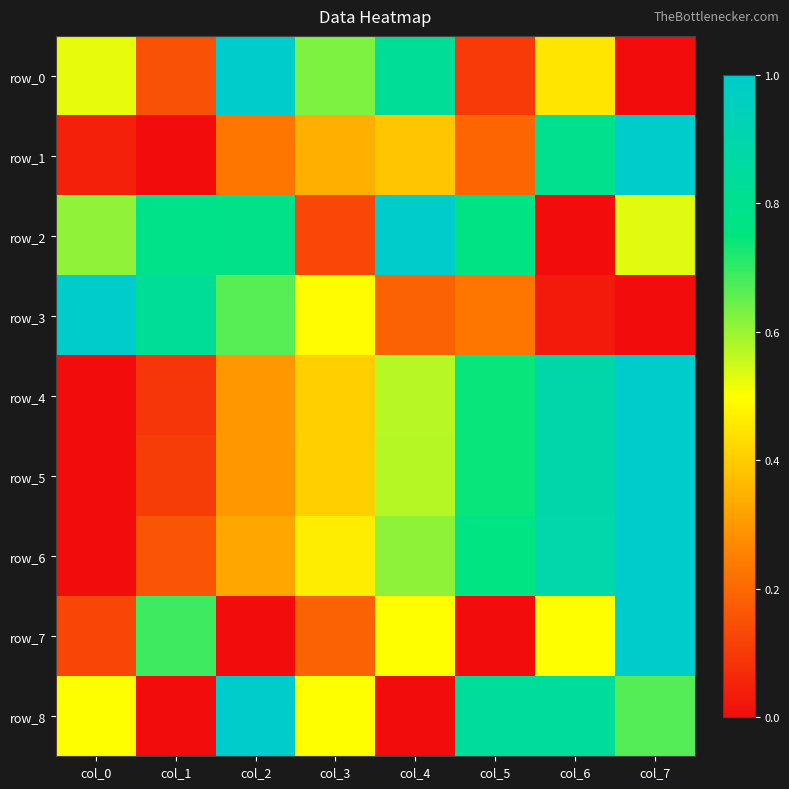

Reading left to right, extract all data points from this chart.

row_0: col_0=0.5	col_1=0.1	col_2=1.0	col_3=0.6	col_4=0.8	col_5=0.1	col_6=0.5	col_7=0.0
row_1: col_0=0.0	col_1=0.0	col_2=0.2	col_3=0.3	col_4=0.4	col_5=0.2	col_6=0.8	col_7=1.0
row_2: col_0=0.6	col_1=0.8	col_2=0.8	col_3=0.1	col_4=1.0	col_5=0.8	col_6=0.0	col_7=0.5
row_3: col_0=1.0	col_1=0.8	col_2=0.7	col_3=0.5	col_4=0.2	col_5=0.2	col_6=0.0	col_7=0.0
row_4: col_0=0.0	col_1=0.1	col_2=0.3	col_3=0.4	col_4=0.6	col_5=0.7	col_6=0.9	col_7=1.0
row_5: col_0=0.0	col_1=0.1	col_2=0.3	col_3=0.4	col_4=0.6	col_5=0.7	col_6=0.9	col_7=1.0
row_6: col_0=0.0	col_1=0.2	col_2=0.3	col_3=0.5	col_4=0.6	col_5=0.8	col_6=0.9	col_7=1.0
row_7: col_0=0.1	col_1=0.7	col_2=0.0	col_3=0.2	col_4=0.5	col_5=0.0	col_6=0.5	col_7=1.0
row_8: col_0=0.5	col_1=0.0	col_2=1.0	col_3=0.5	col_4=0.0	col_5=0.8	col_6=0.8	col_7=0.7